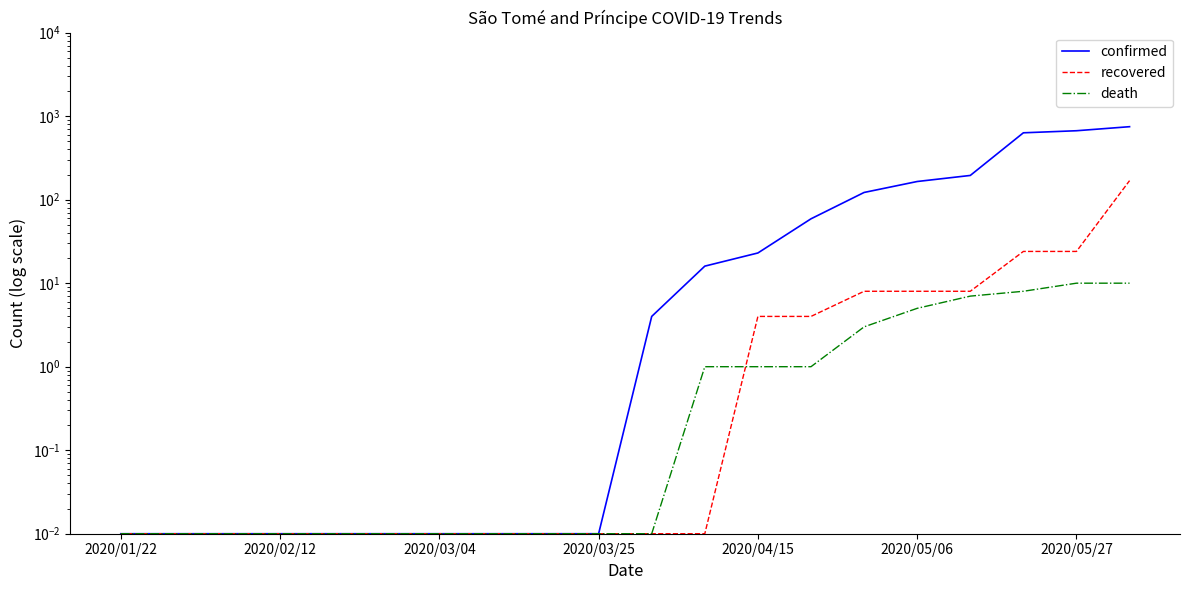

What position from the right is 13?

7